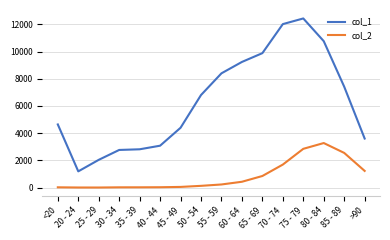

What is the difference between the second highest and second lowest values in the col_2 series?

2844